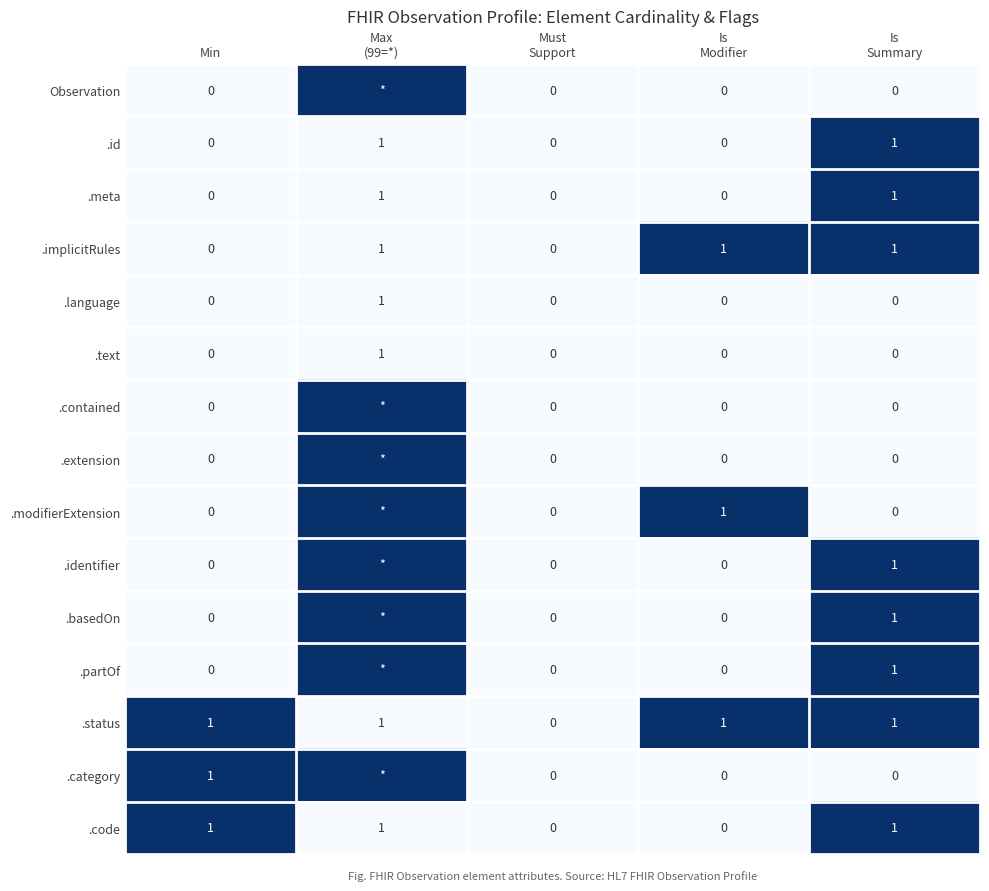

Between Must
Support and Max
(99=*), which is larger?

Max
(99=*)